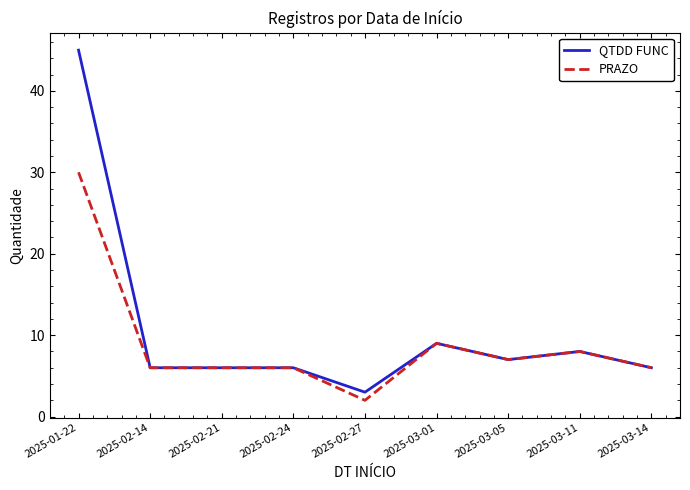

What is the difference between the maximum and minimum values in the PRAZO series?

28